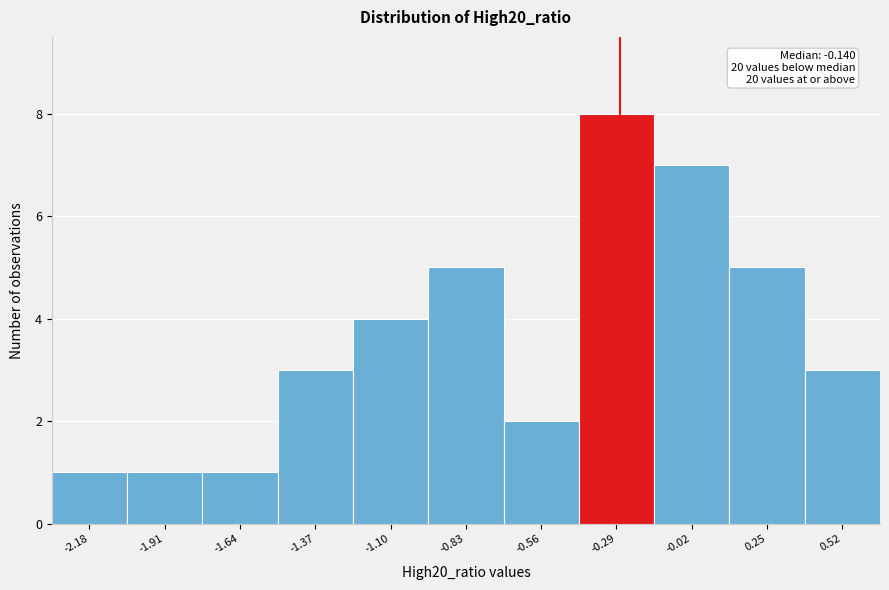

Reading left to right, list all the values displayed in this chart.

-2.18=1	-1.91=1	-1.64=1	-1.37=3	-1.10=4	-0.83=5	-0.56=2	-0.29=8	-0.02=7	0.25=5	0.52=3